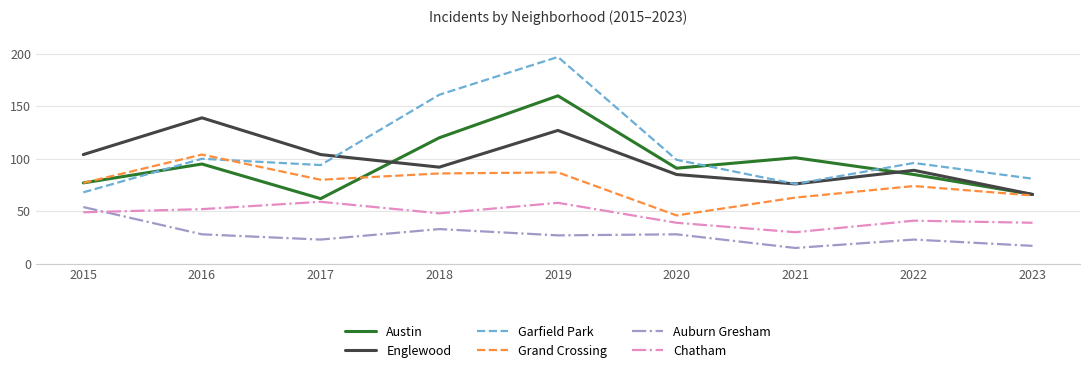

What are all the series names shown in the legend?

Austin, Englewood, Garfield Park, Grand Crossing, Auburn Gresham, Chatham